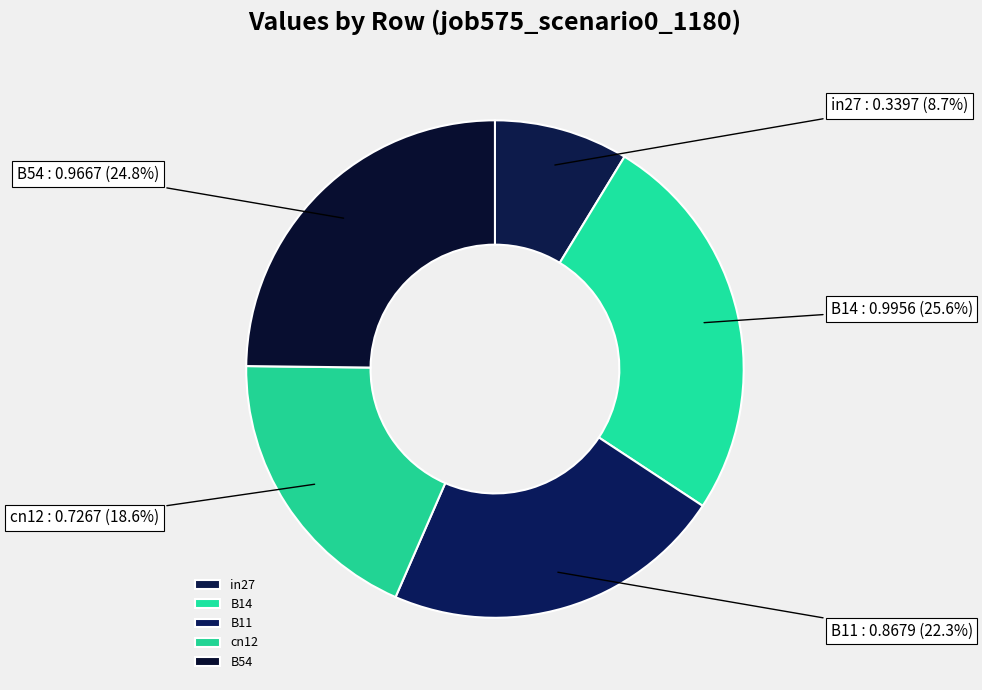

To the nearest percent, what is the average slice percentage?

20%